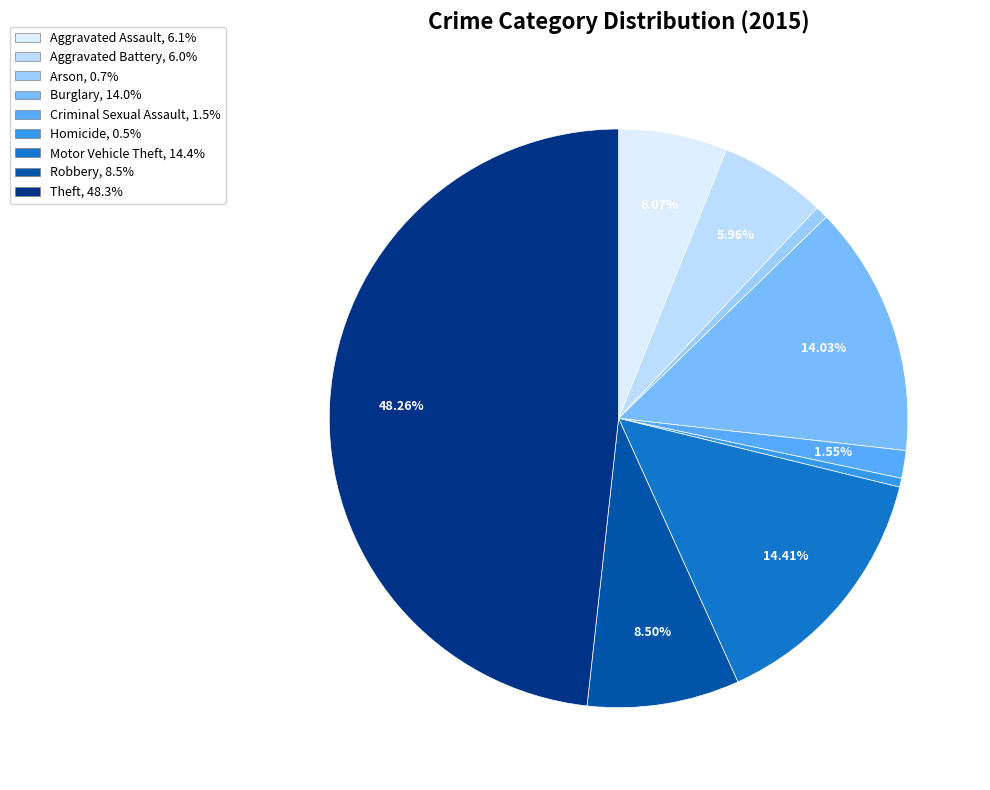

Count the number of slices in the pie.

9